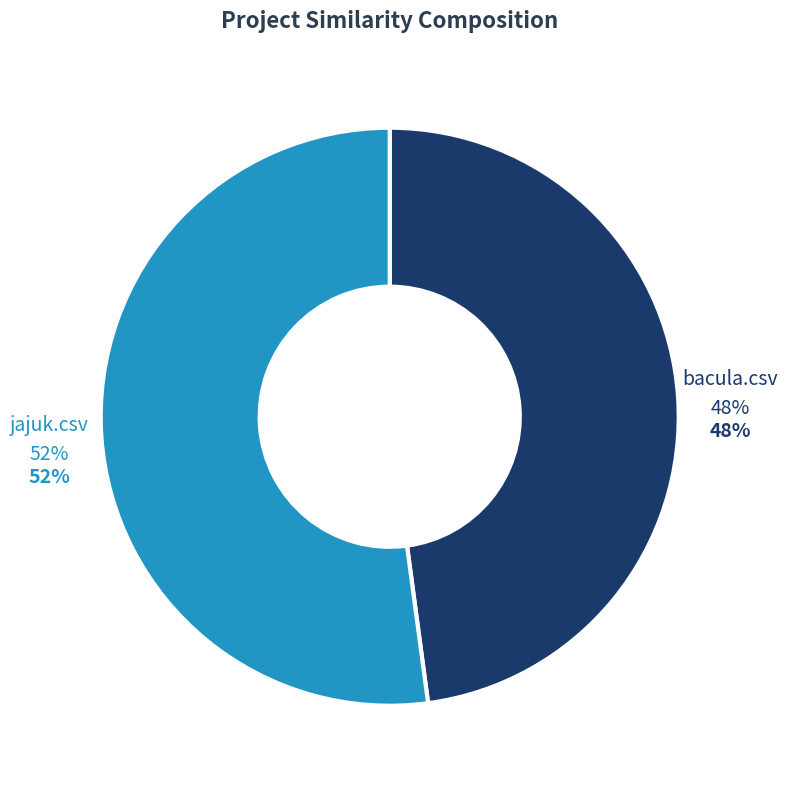

Does bacula.csv account for over 50% of the chart?

No